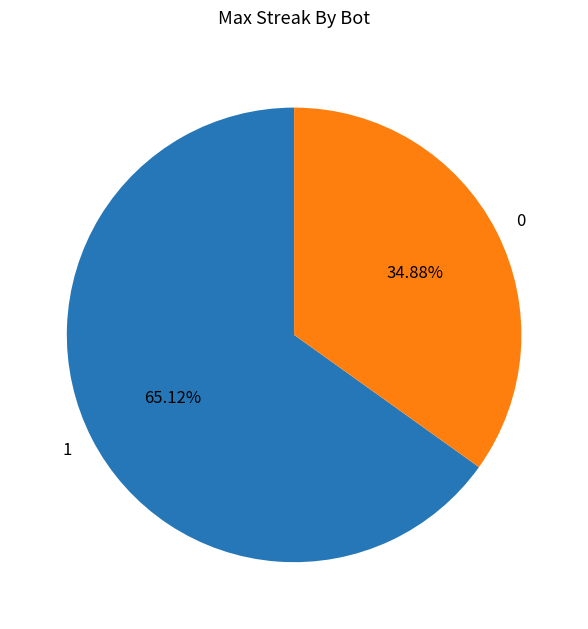

To the nearest percent, what portion does 0 represent?

35%